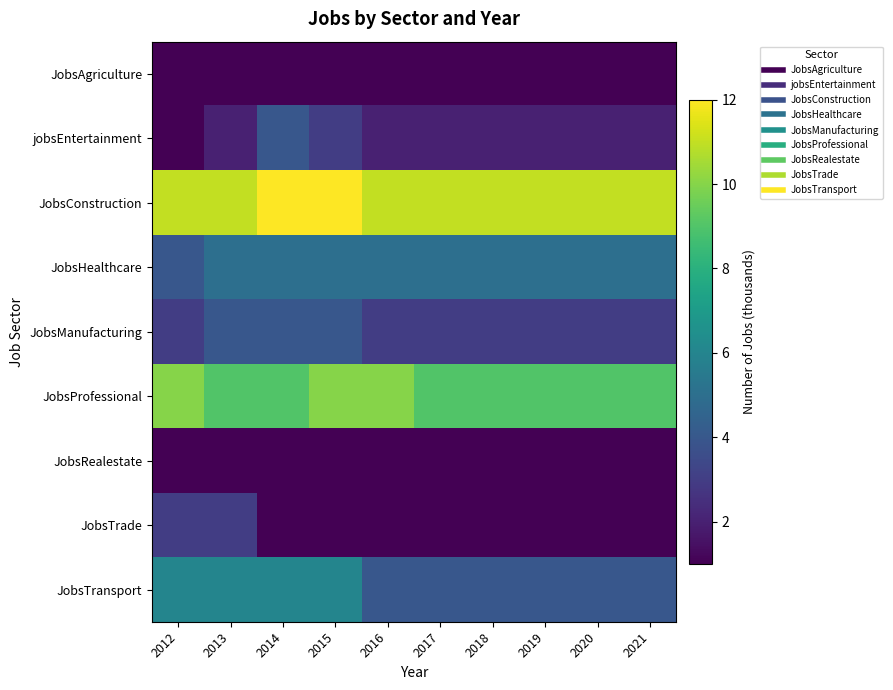

What is the greatest value displayed?

12